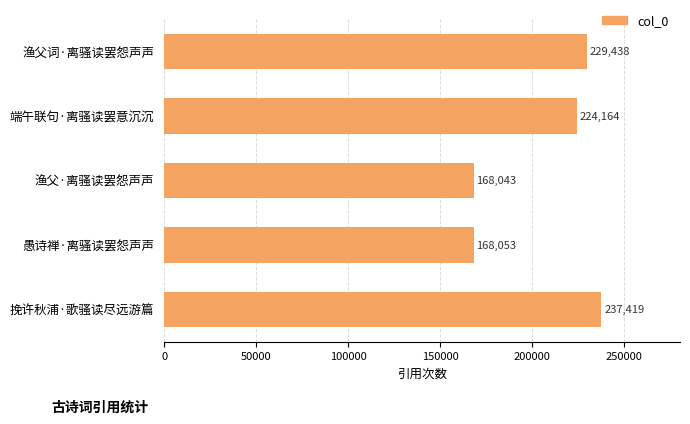

What is the average value?

205423